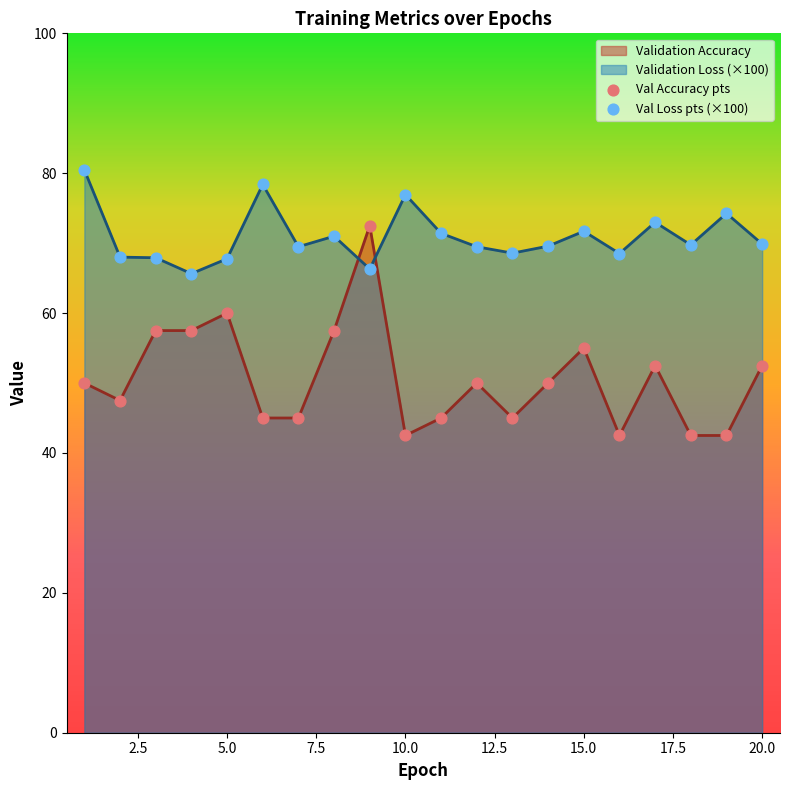

Which series has the largest total across all categories?

Validation Loss (×100)